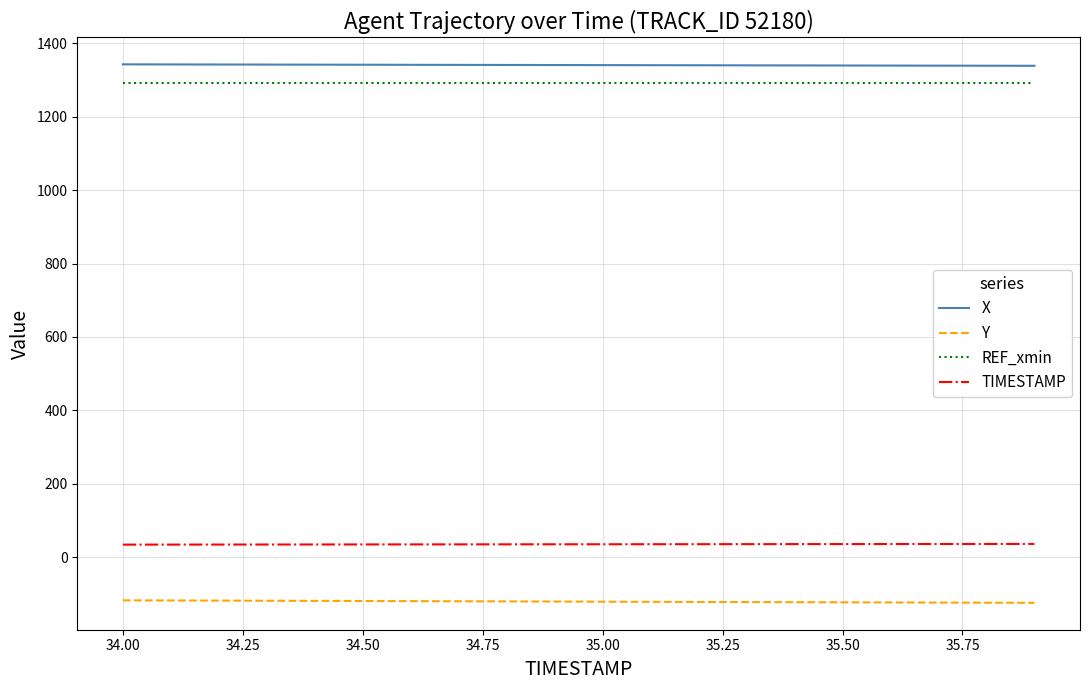

True or false: X and REF_xmin cross at least once.

False